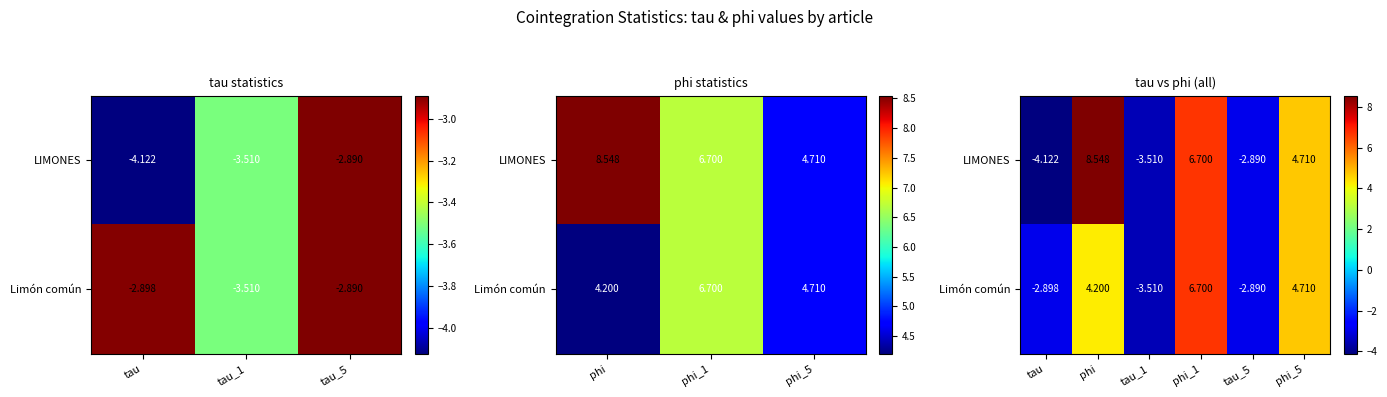

List the series in order of their overall mean, highest first.

LIMONES, Limón común